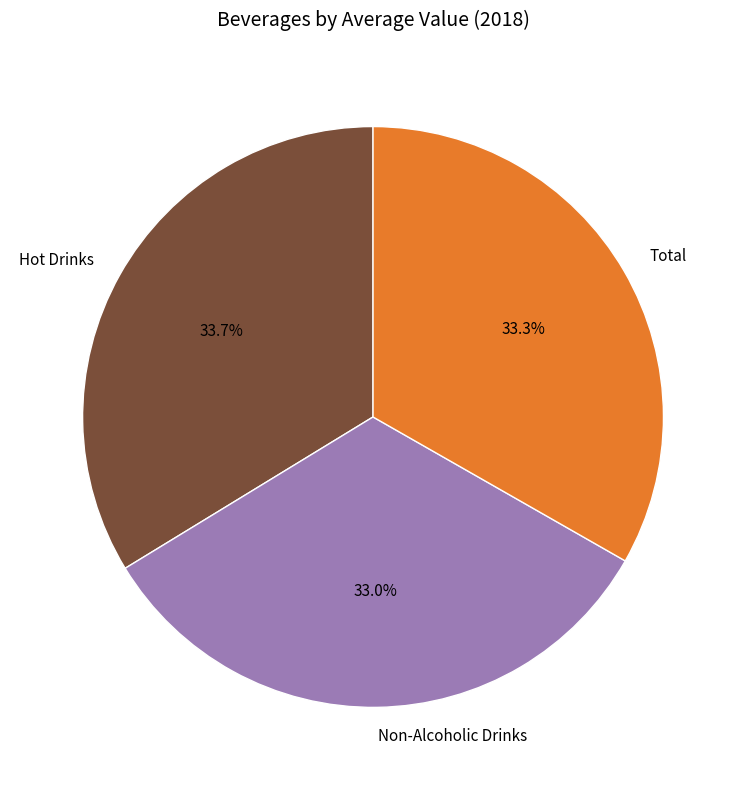

True or false: Total accounts for 43% of the total.

False